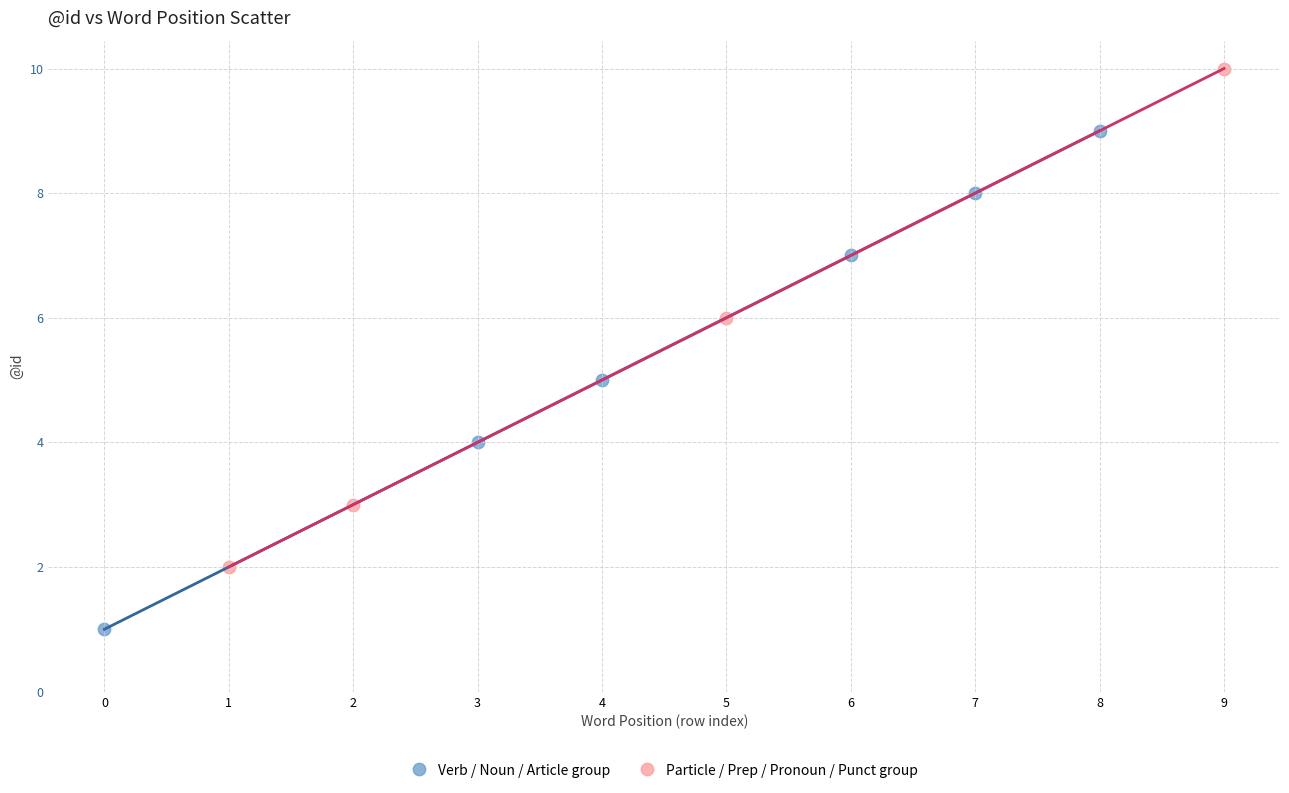

Which series contains the lowest Y value?

Verb / Noun / Article group